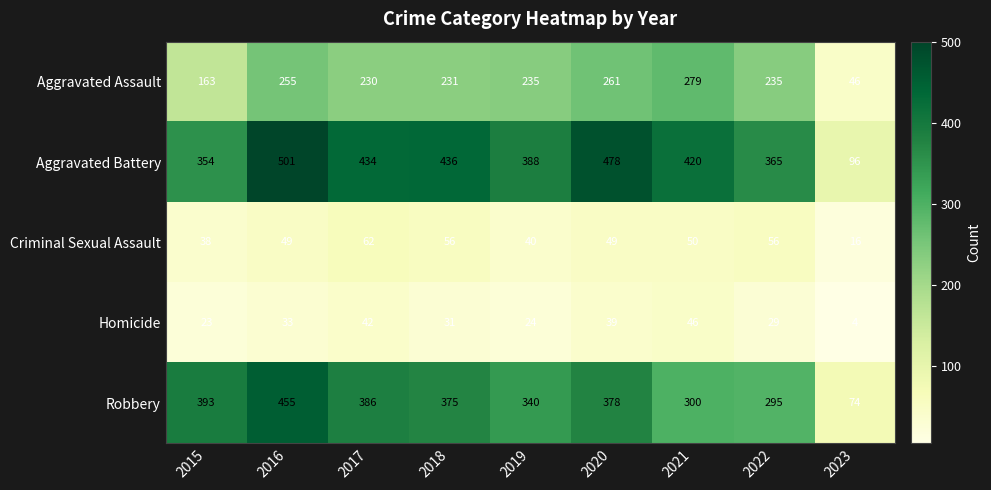

Count the number of data series in this chart.

5